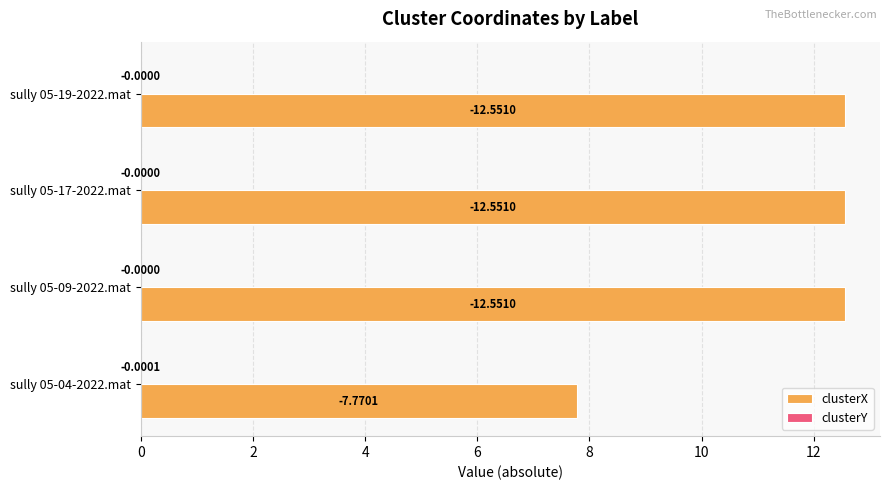

What is the total value across all series at sully 05-19-2022.mat?

12.6